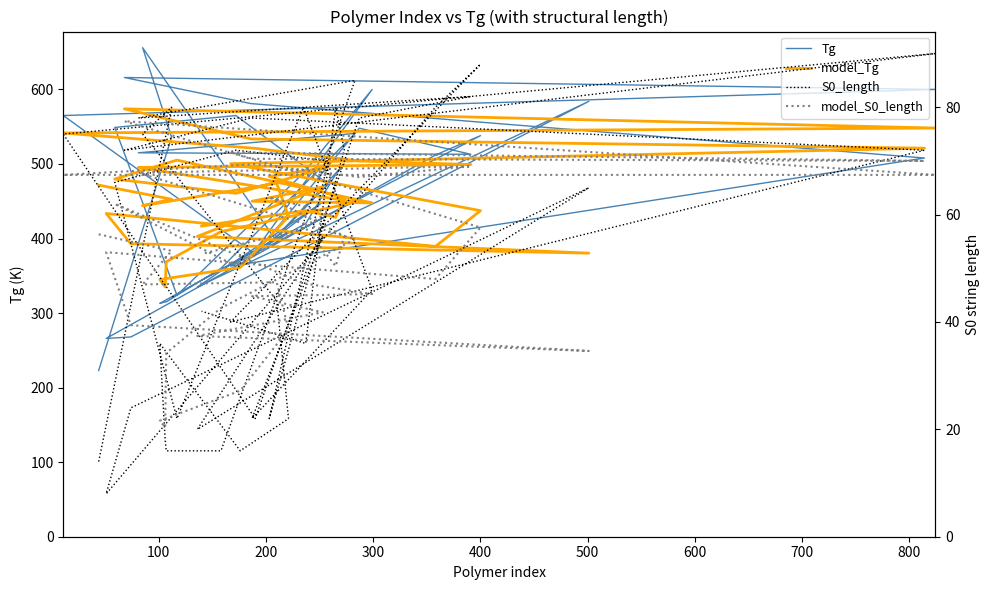

Which series has the largest total across all categories?

model_Tg